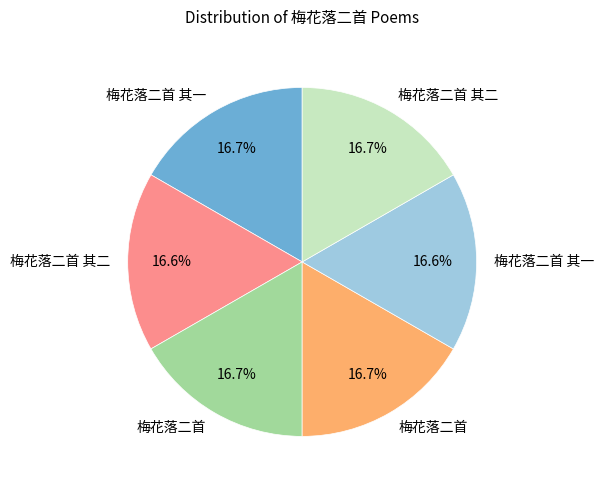

Does any single category account for the majority?

No